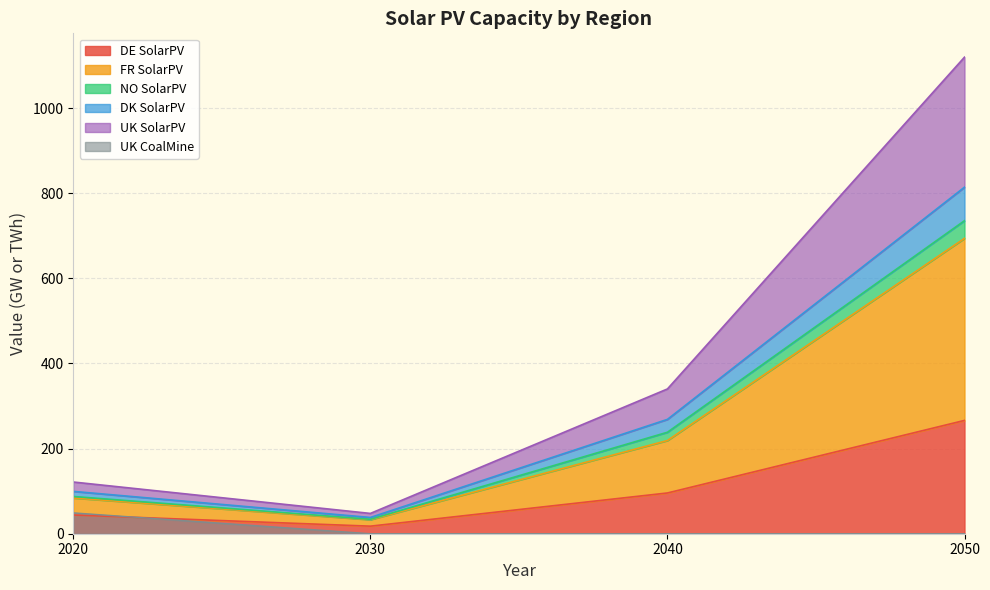

True or false: DK_SolarPV and DE_SolarPV cross at least once.

False